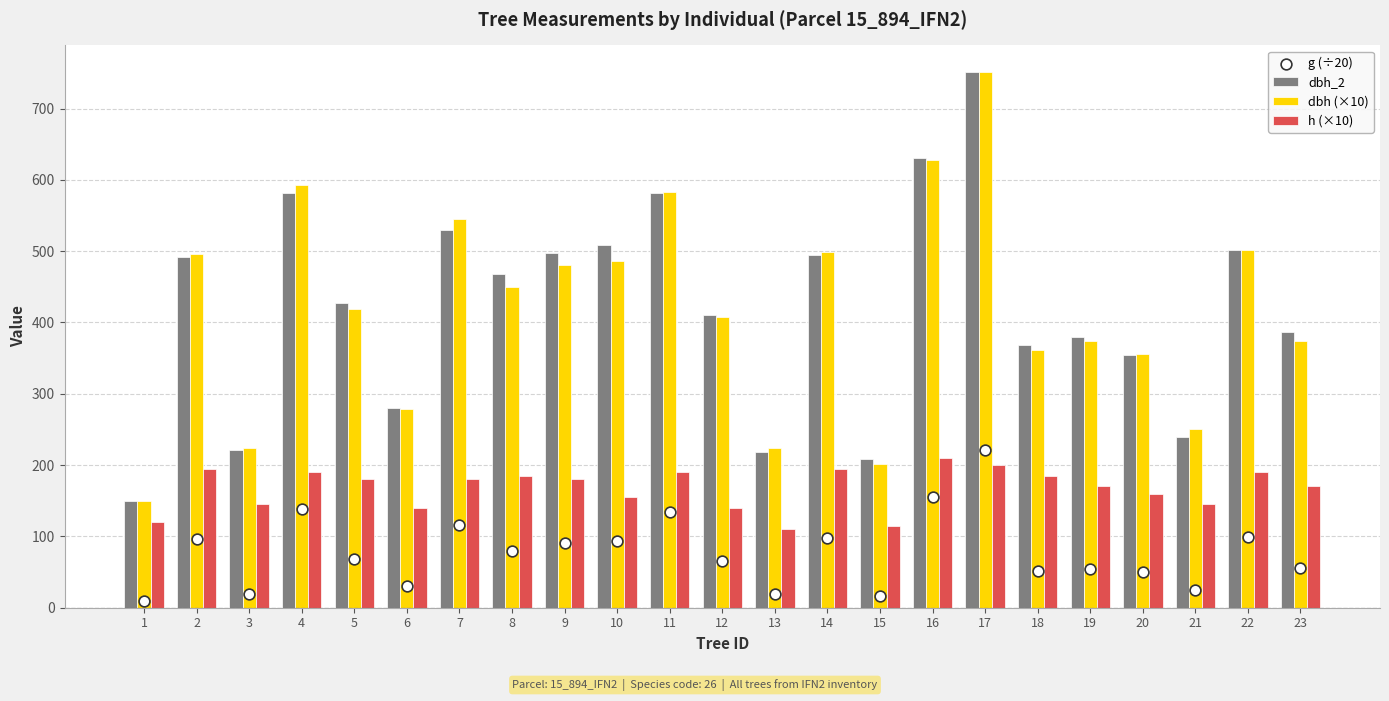

Is the value of g (÷20) at 20 greater than the value of dbh_2 at 13?

No